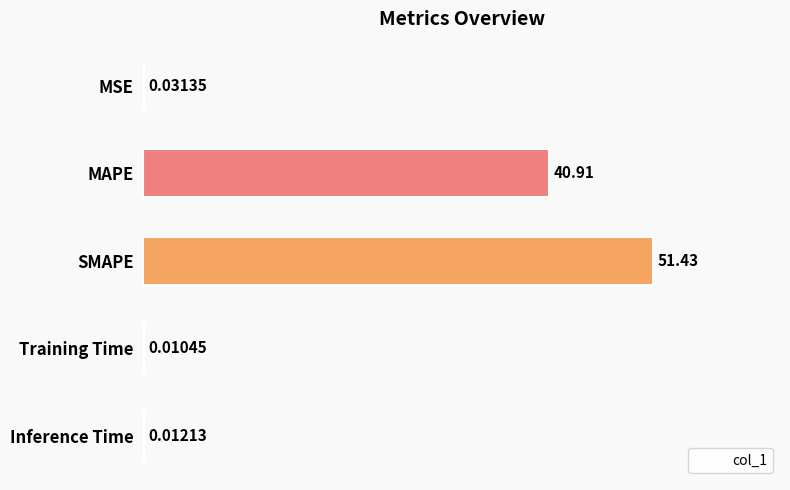

Reading left to right, list all the values displayed in this chart.

0.0	40.9	51.4	0.0	0.0